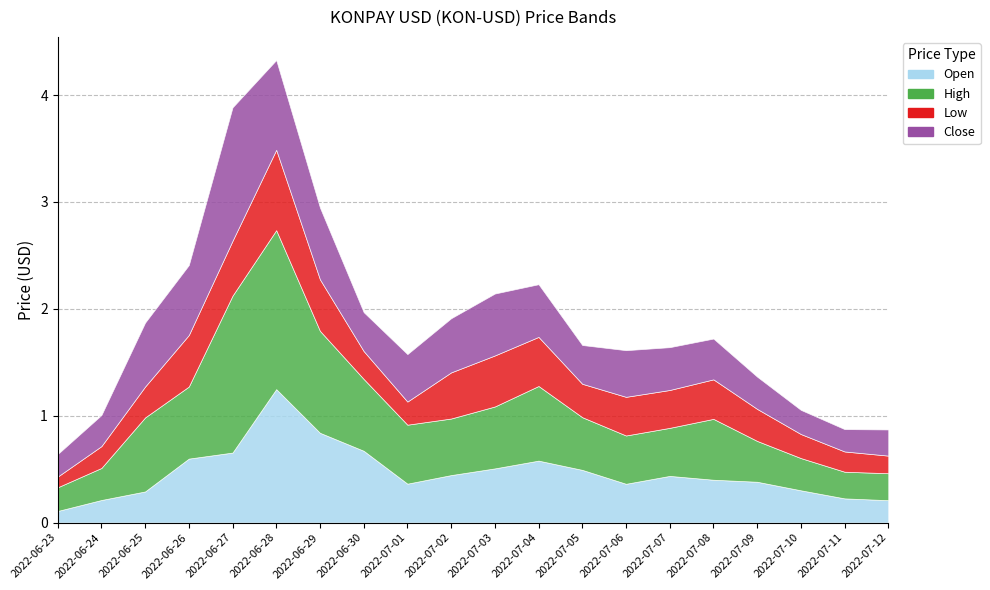

At which category does Open reach its first local peak?

2022-06-28